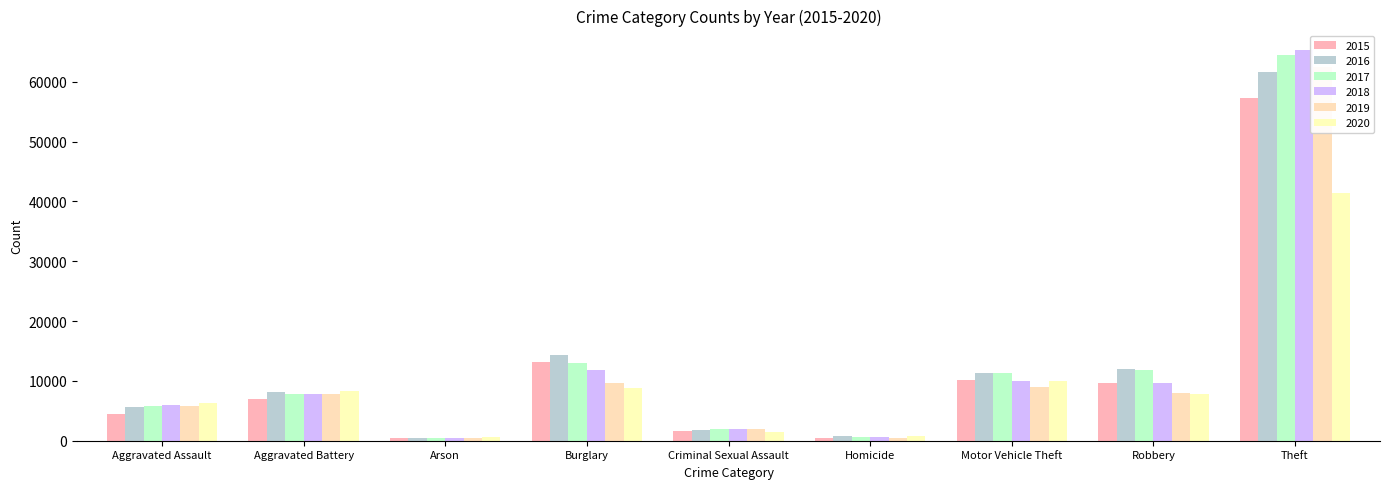

At which label is 2016 closest to 31069?

Burglary